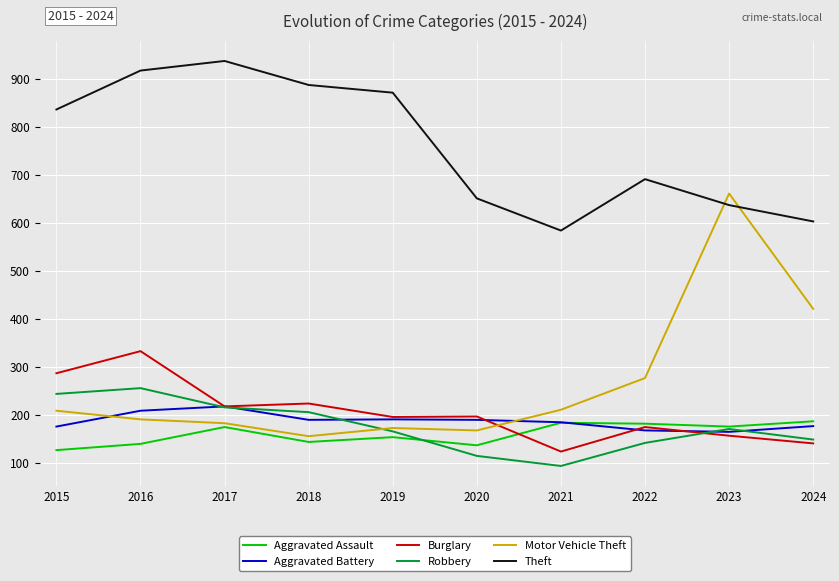

Is the value of Aggravated Battery at 2018 greater than the value of Motor Vehicle Theft at 2018?

Yes